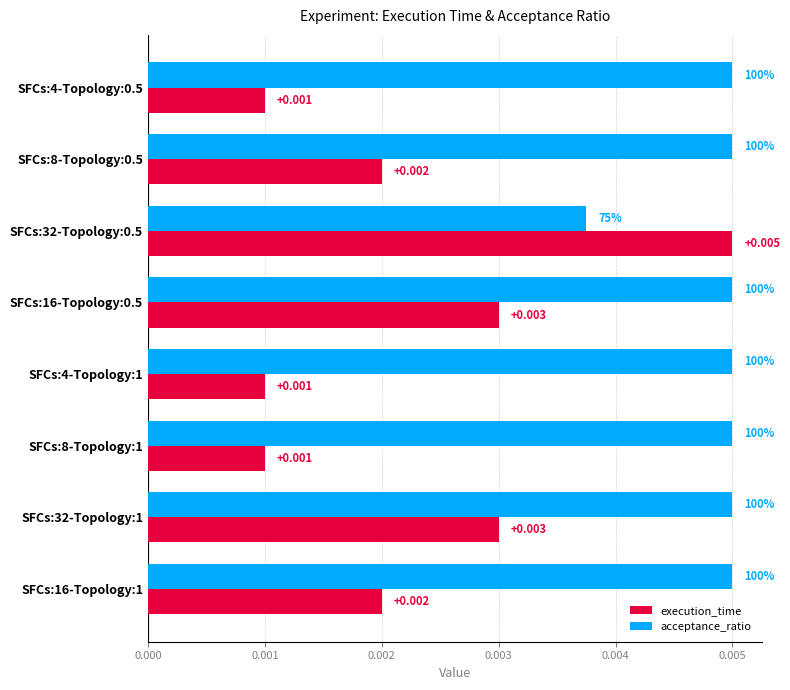

At which category is the sum across all series the highest?

SFCs:32-Topology:0.5